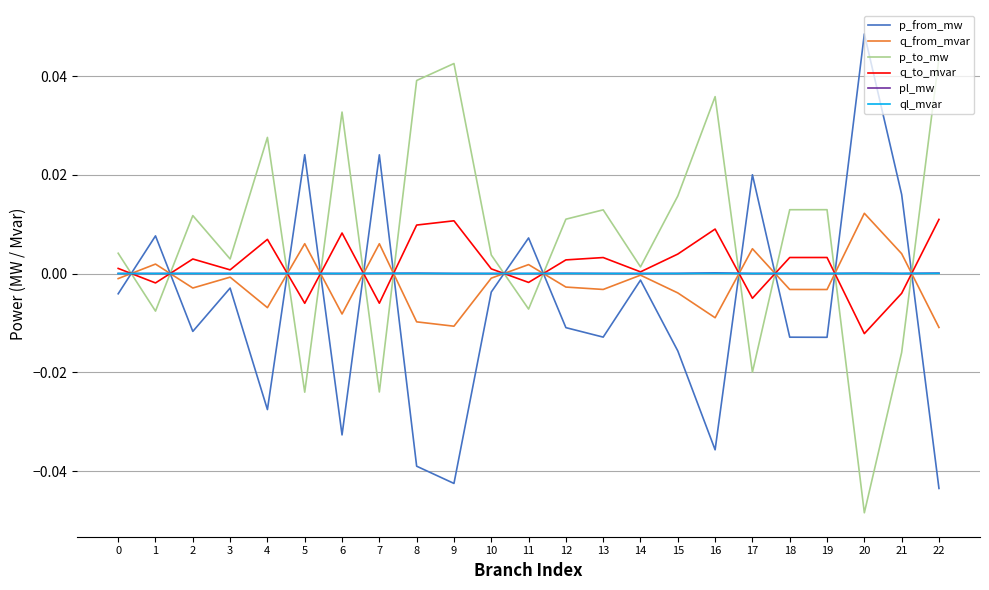

Is it true that q_to_mvar equals 0.0 at 4?

True